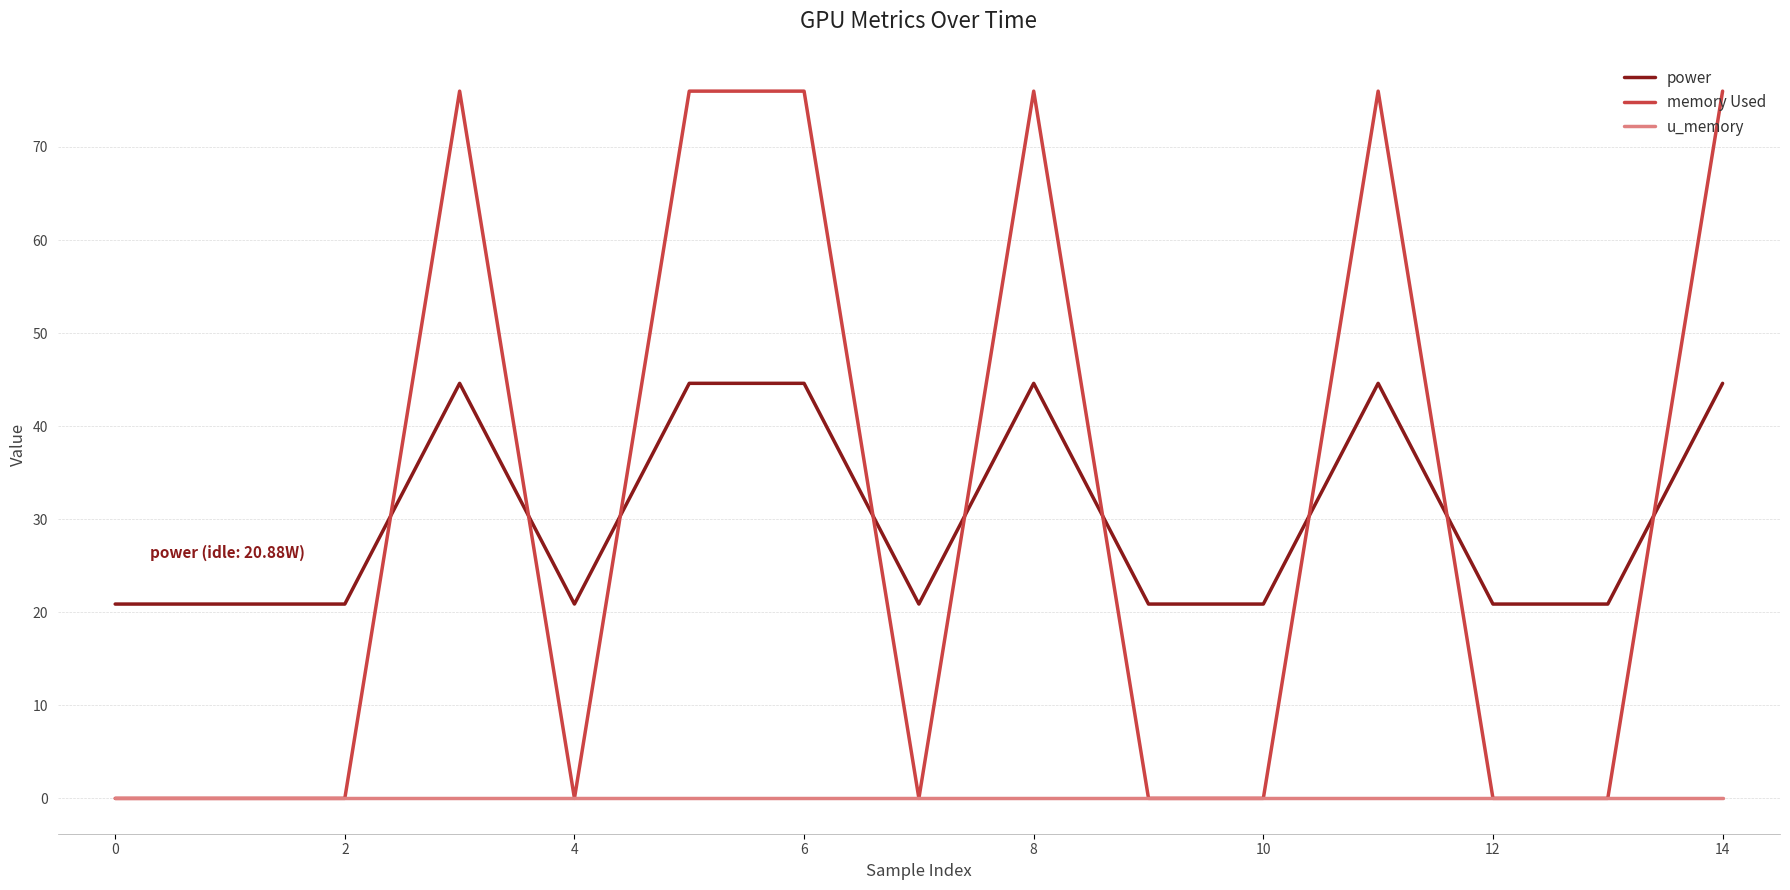

List the series in order of their peak value, lowest first.

u_memory, power, memory Used